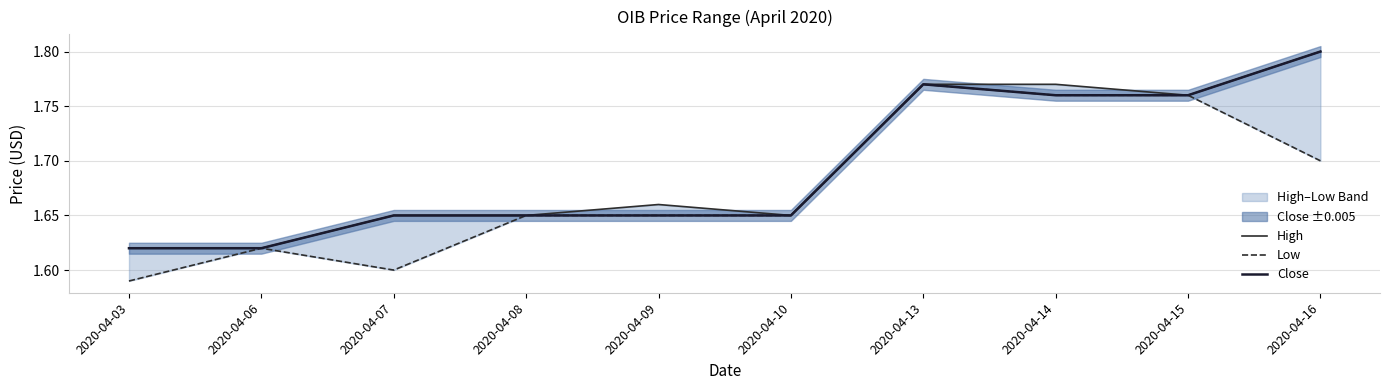

The value of High at 2020-04-06 is 1.6. True or false?

True